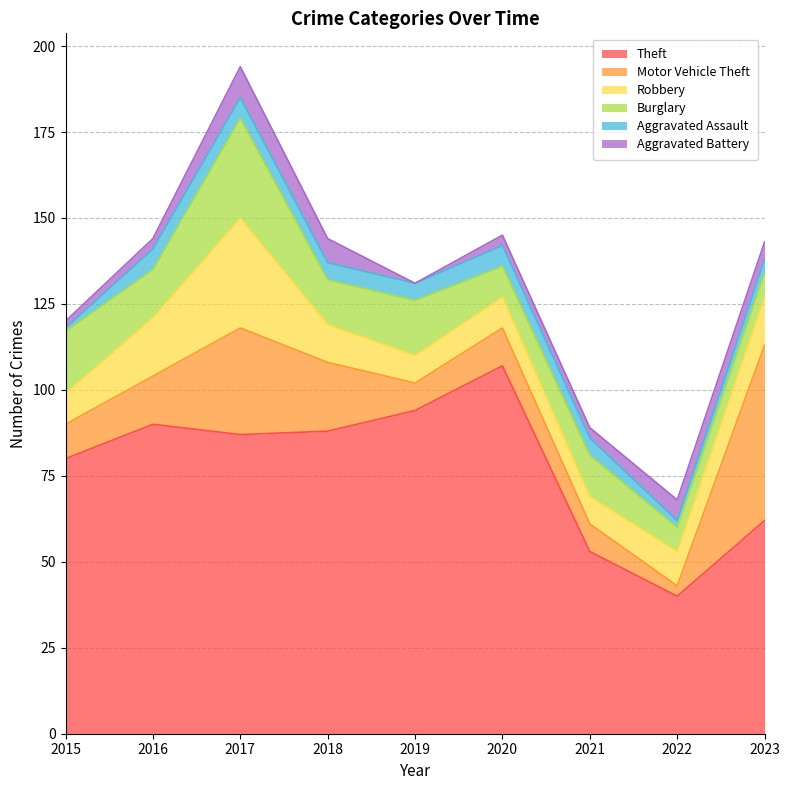

At which category is the sum across all series the highest?

2017